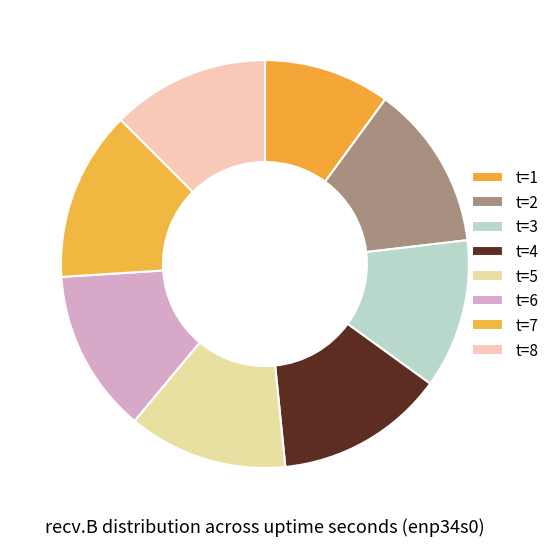

Count the number of slices in the pie.

8